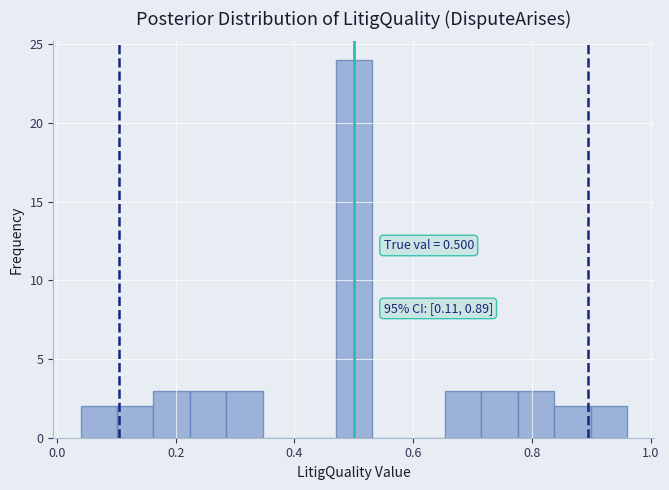

Read against the x-axis, roughly where is the centre of the tallest bar?

0.50